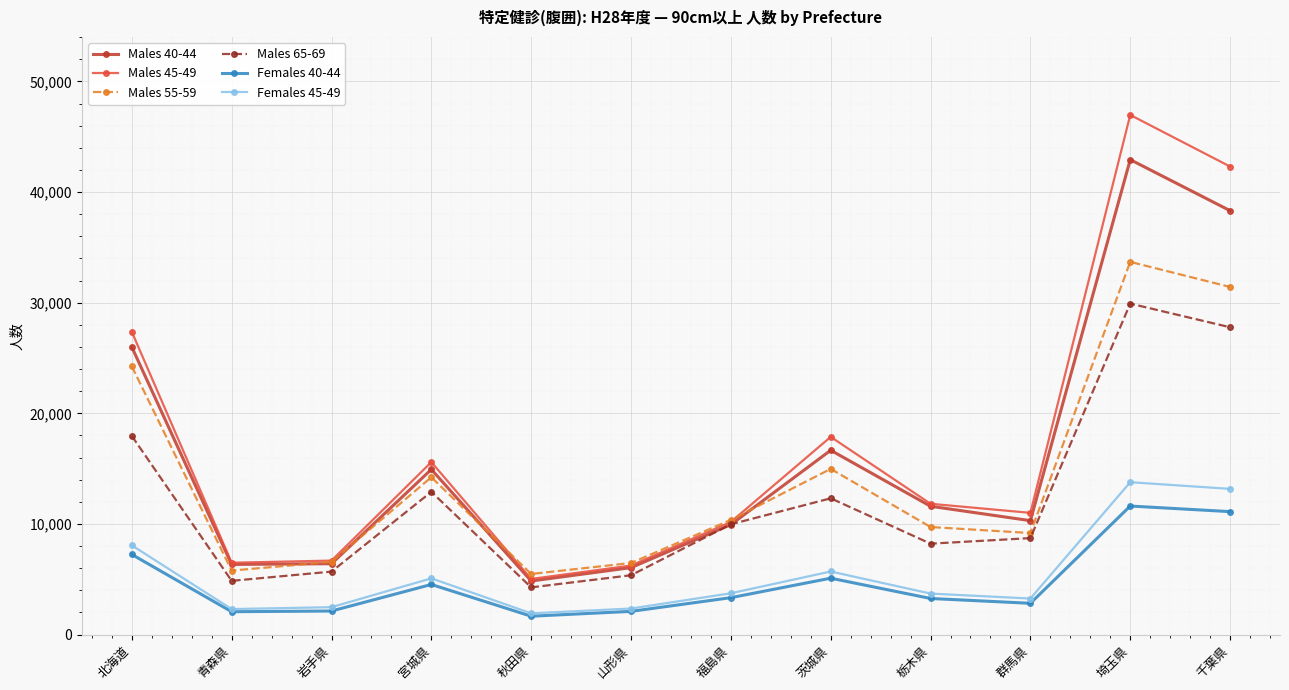

At which label does Females 40-44 reach its peak?

埼玉県